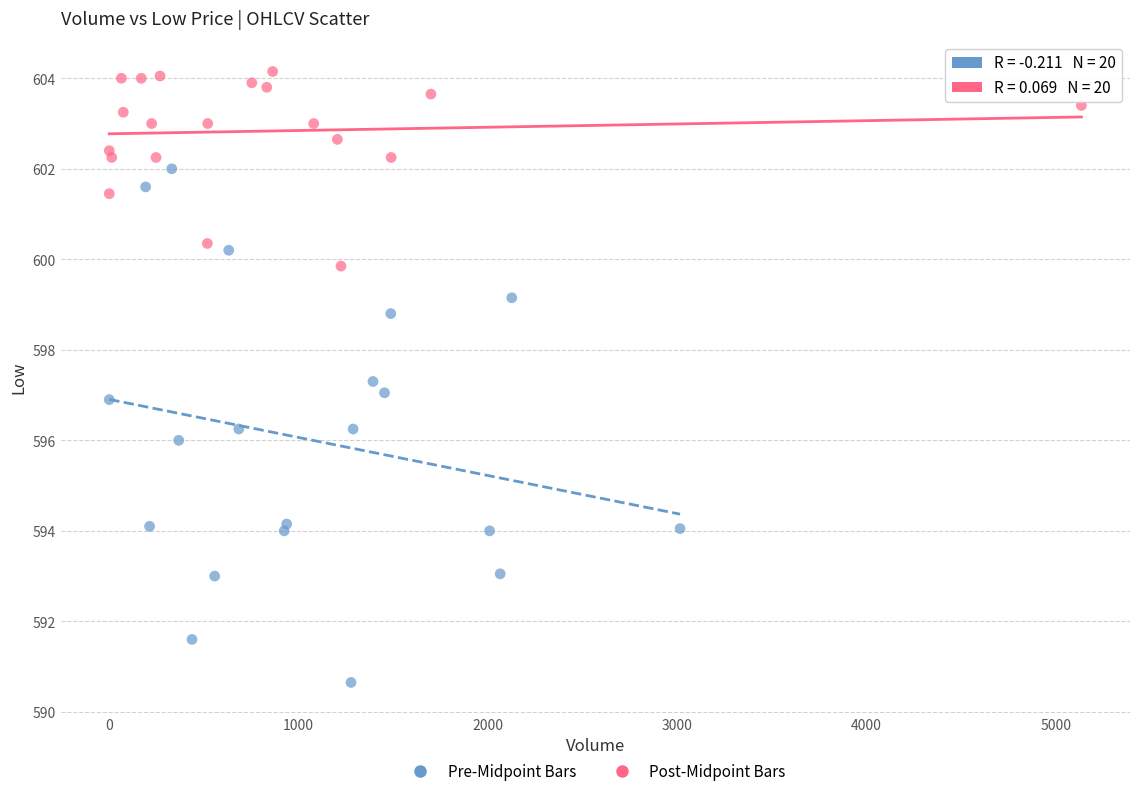

Which series reaches the maximum Y coordinate?

Post-Midpoint Bars